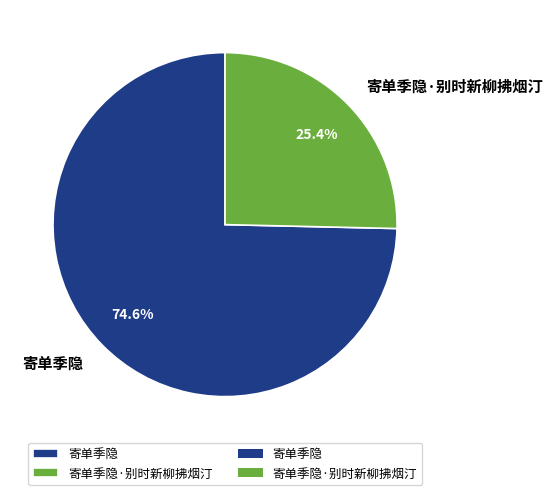

Between 寄单季隐·别时新柳拂烟汀 and 寄单季隐, which is larger?

寄单季隐